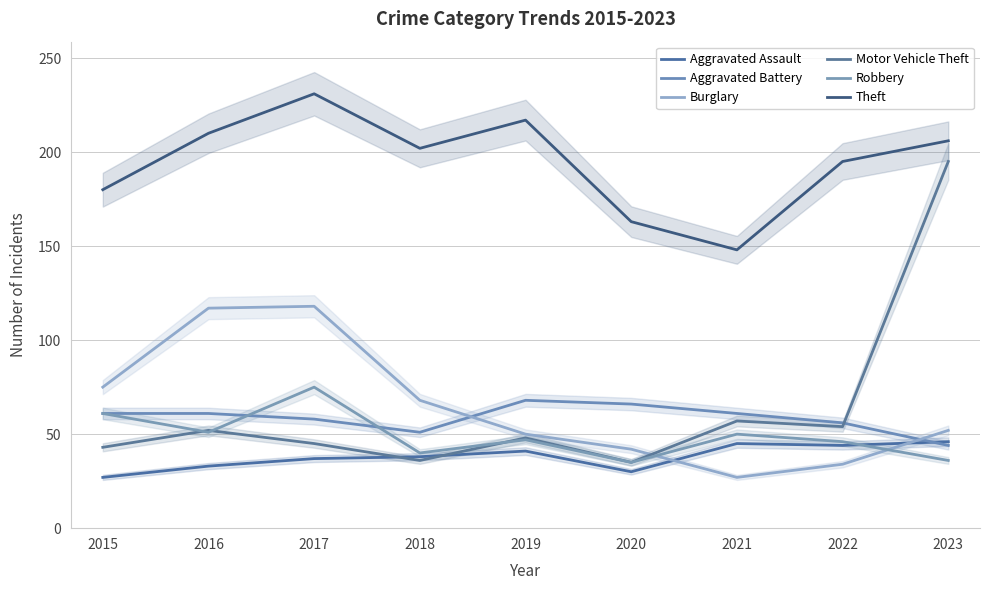

What is the average value of the Robbery series?

49